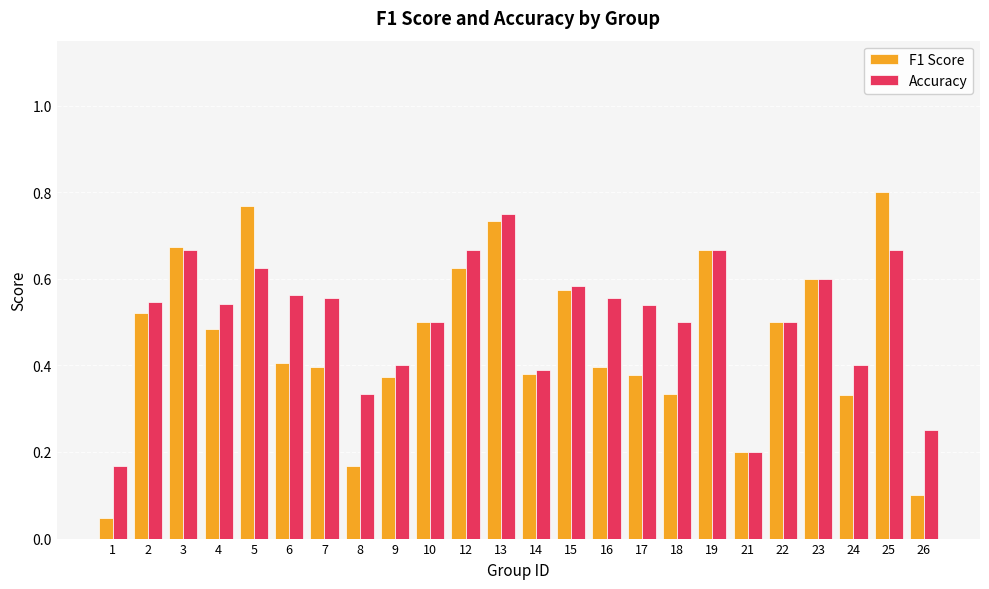

Which category has the highest value in the F1 Score series?

25